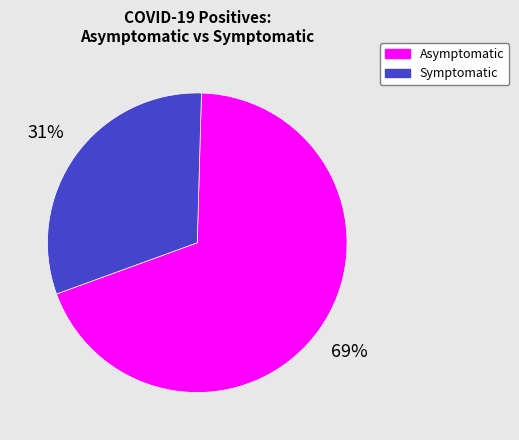

Is Symptomatic the majority of the pie?

No